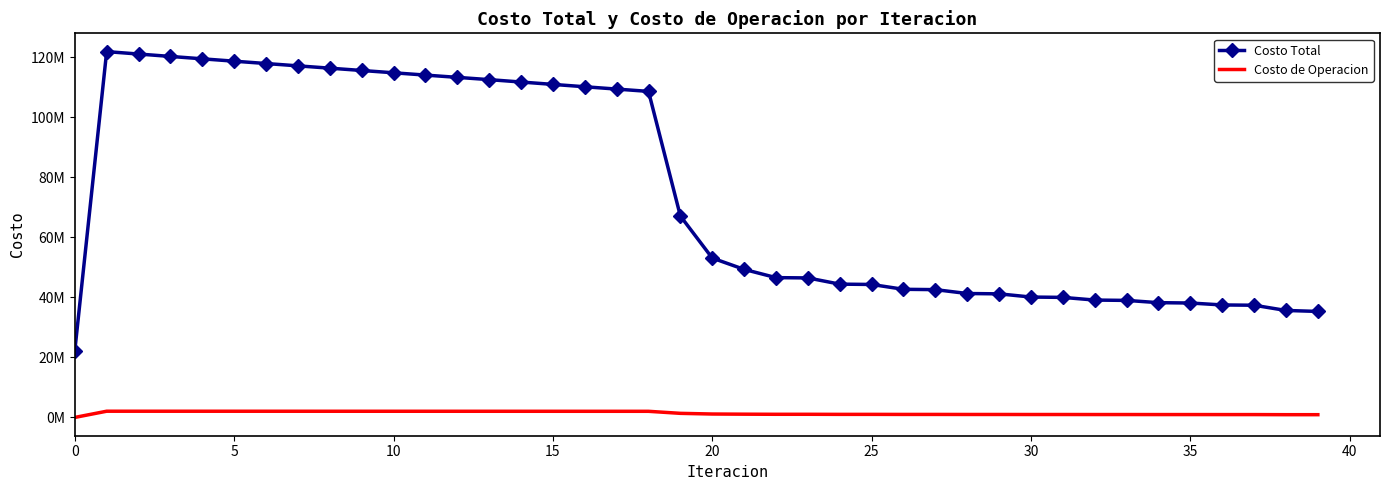

What are all the series names shown in the legend?

Costo Total, Costo de Operacion